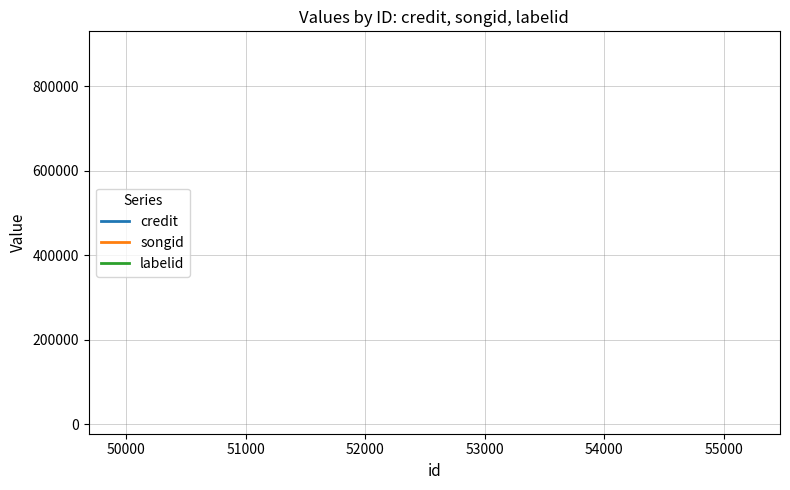

What is the minimum value shown in the chart?

20965